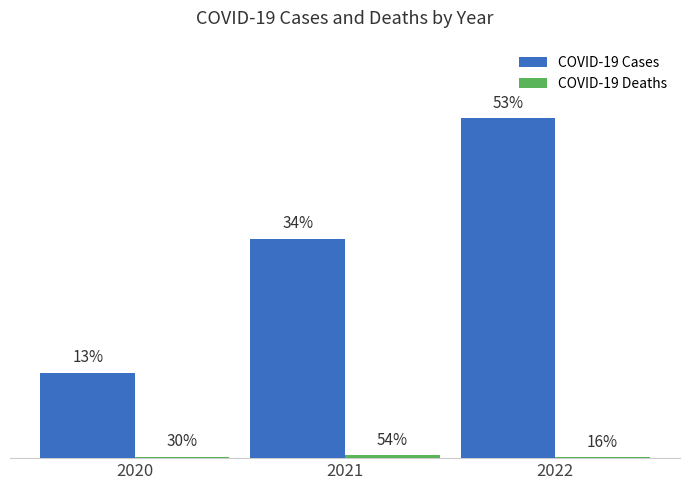

True or false: COVID-19 Deaths has a value of 73 at 2021.

False